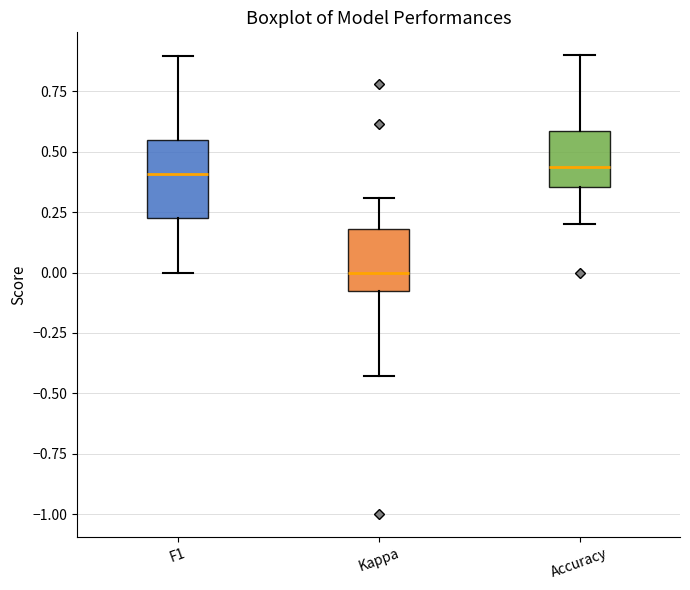

Where is the lower edge of the box for Kappa on the y-axis? The values are not printed on the chart, so give them approximately, as read against the axis.

-0.05